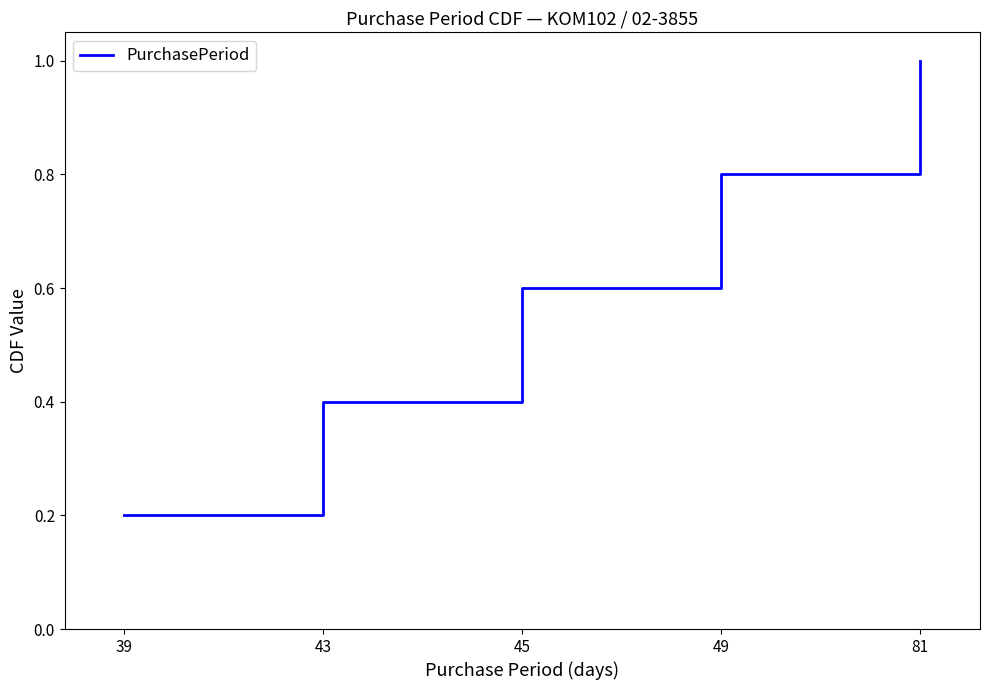

List the labels in order of value, smallest first.

39, 43, 45, 49, 81